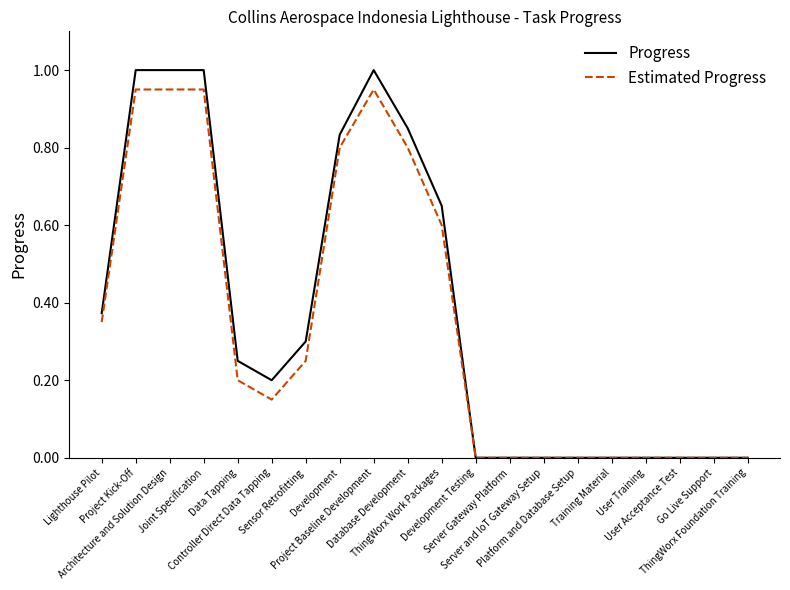

How many distinct data groups are displayed?

2